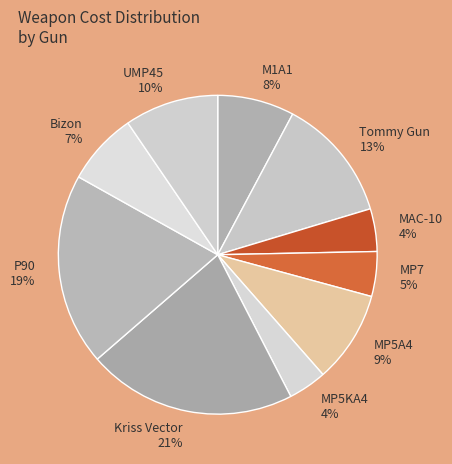

Count the number of slices in the pie.

10